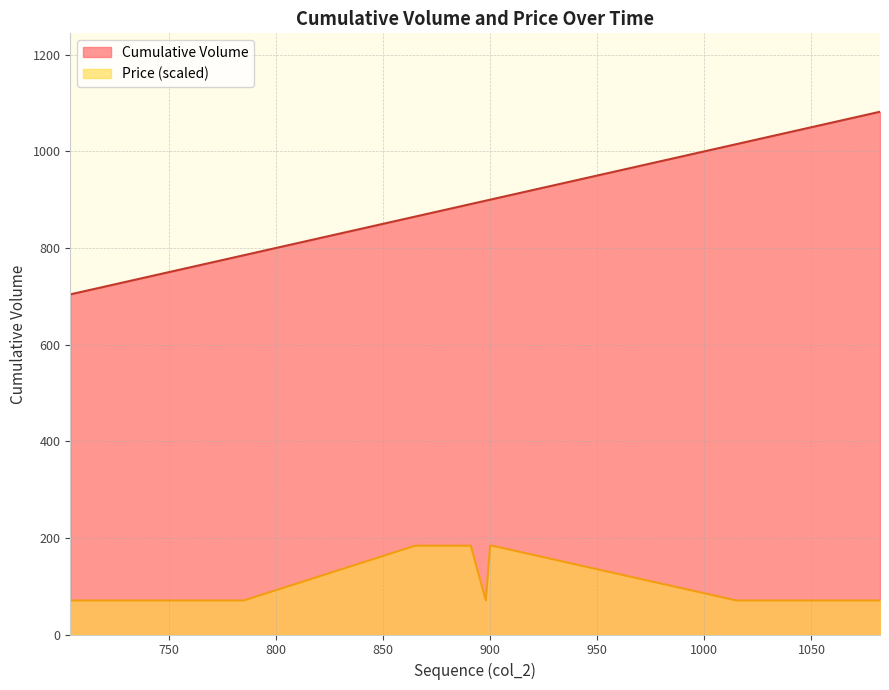

What is the greatest value displayed?

1082.0